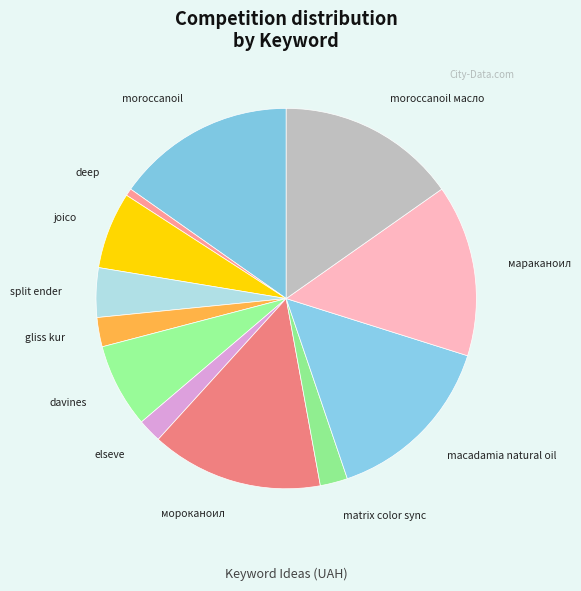

What is the smallest slice in the pie chart?

deep